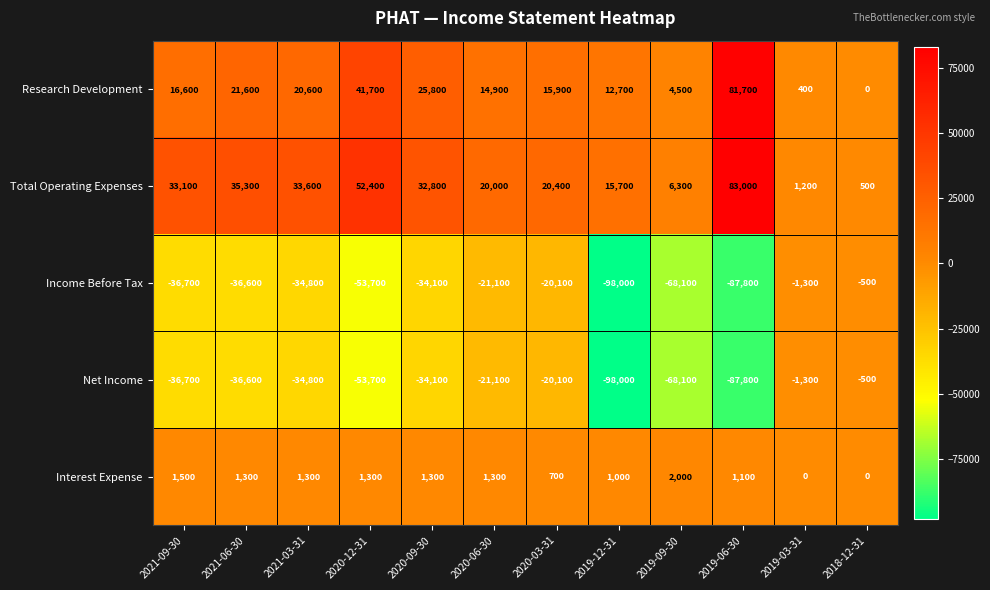

The value of Total Operating Expenses at 2021-06-30 is 52039. True or false?

False